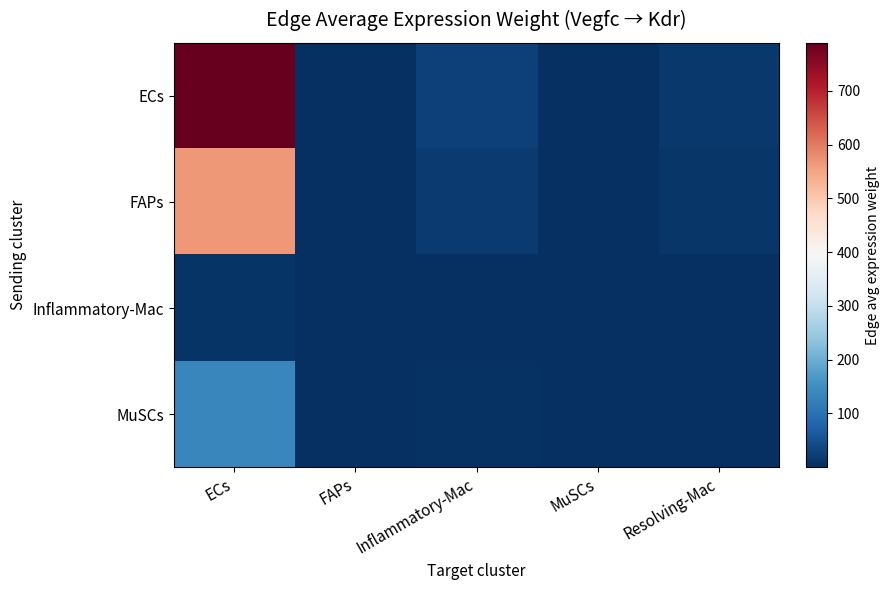

Which series has the largest range (max minus min)?

ECs